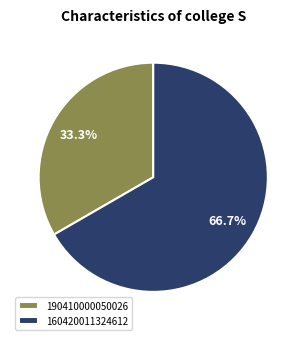

To the nearest percent, what is the difference between the 160420011324612 and 190410000050026 slice percentages?

33%